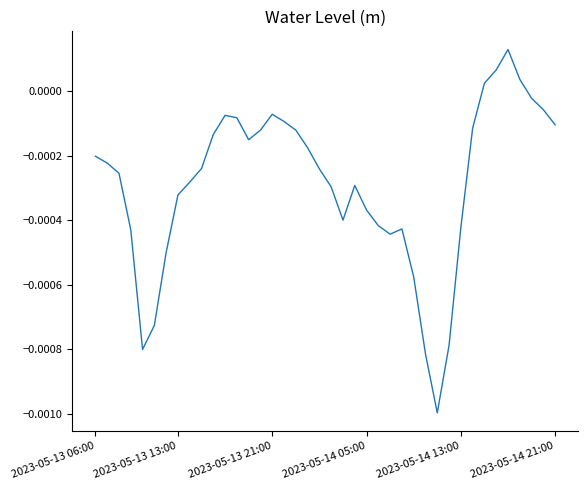

Does the chart display data point markers on the line(s)?

No